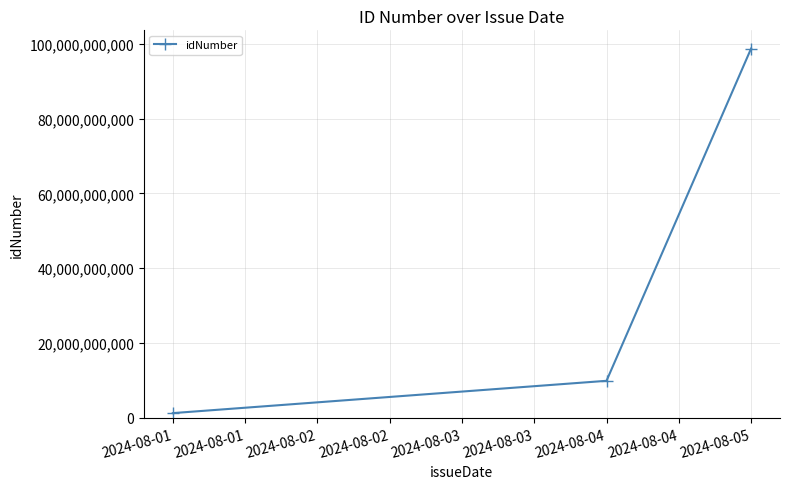

List the labels in order of value, largest first.

2024-08-05, 2024-08-04, 2024-08-01